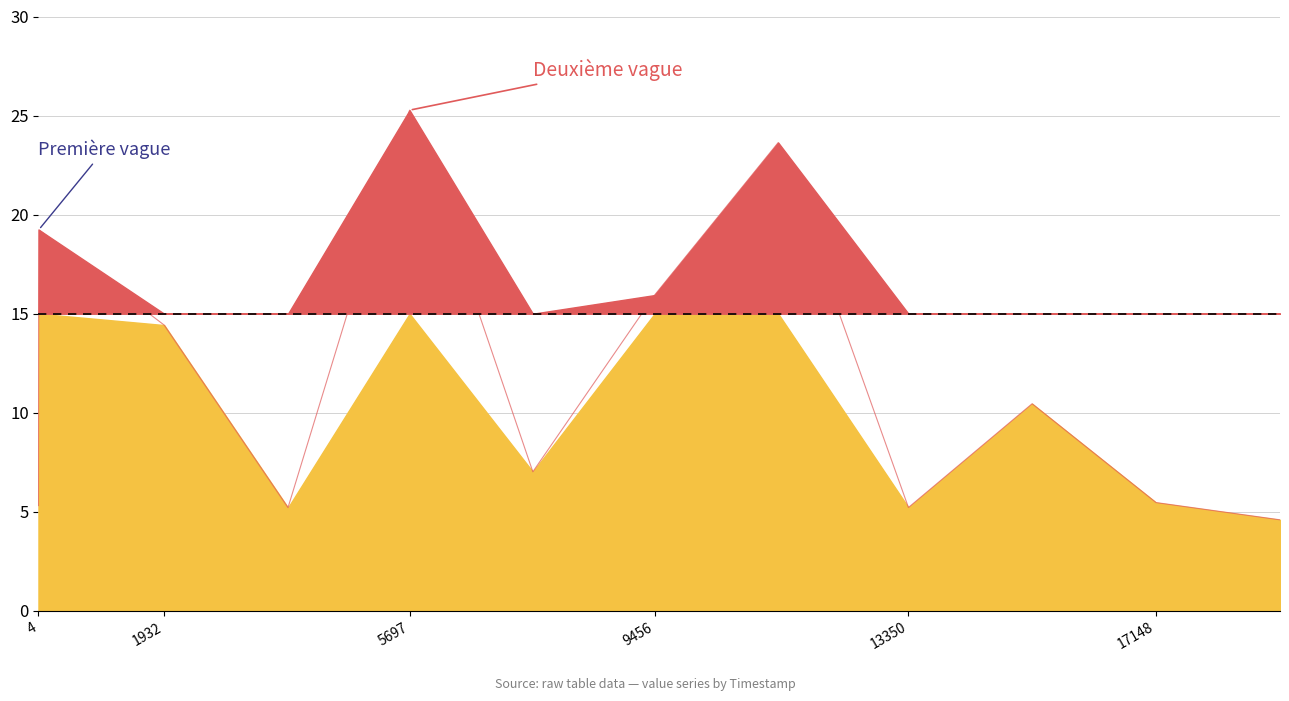

What is the difference between the maximum and minimum values?

20.7